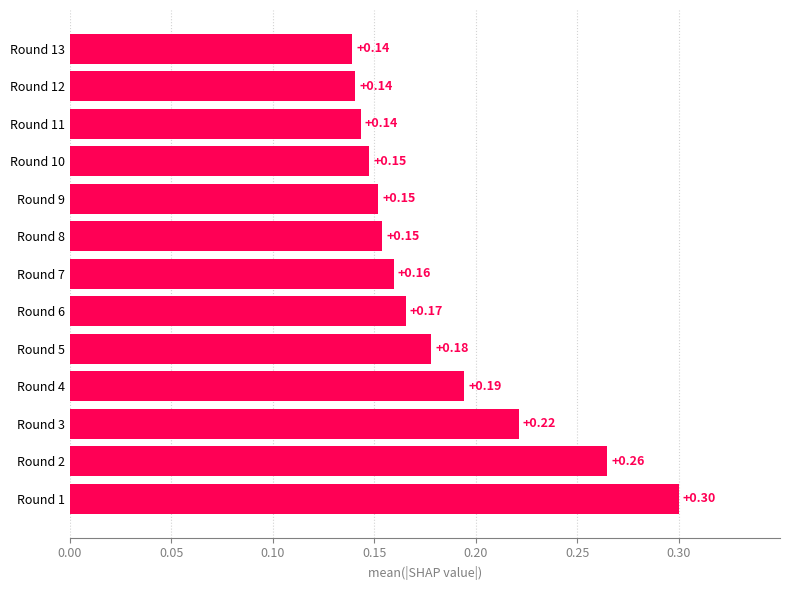

What is the sum of all values?

2.4